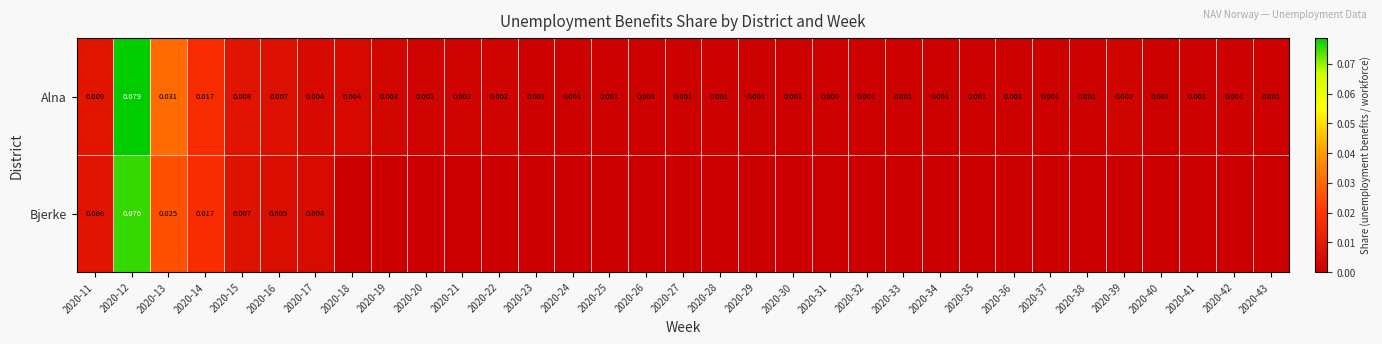

What is the greatest value displayed?

0.1